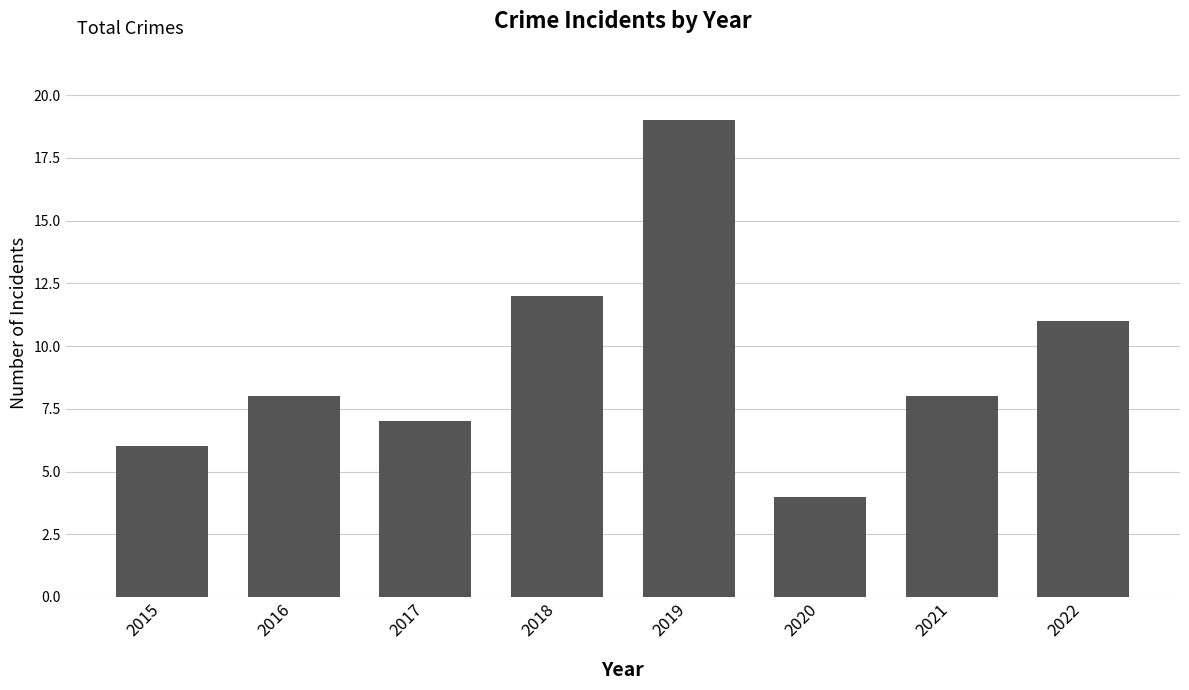

Read the value at 2022.

11